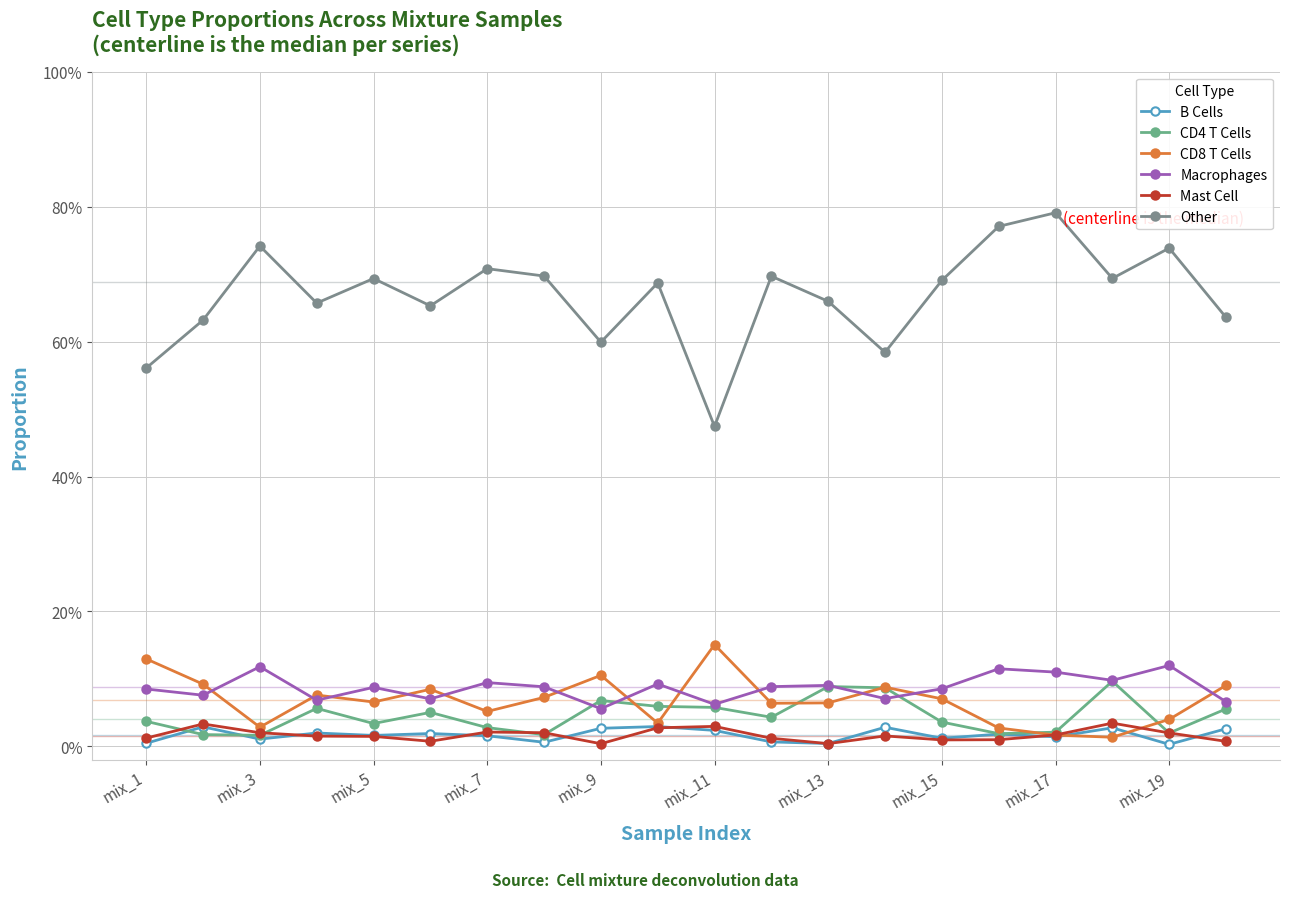

In Mast Cell, how many points are lower than both neighbors (excluding endpoints)?

4